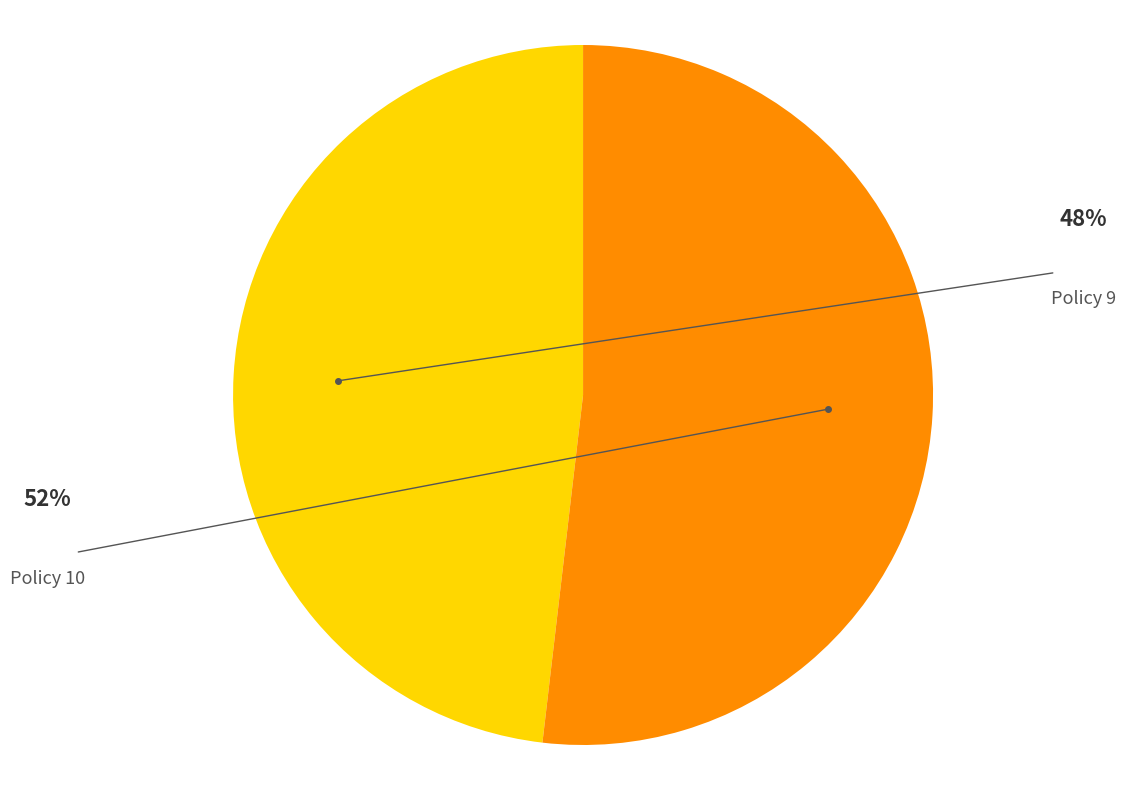

Is there a majority slice in this chart?

Yes